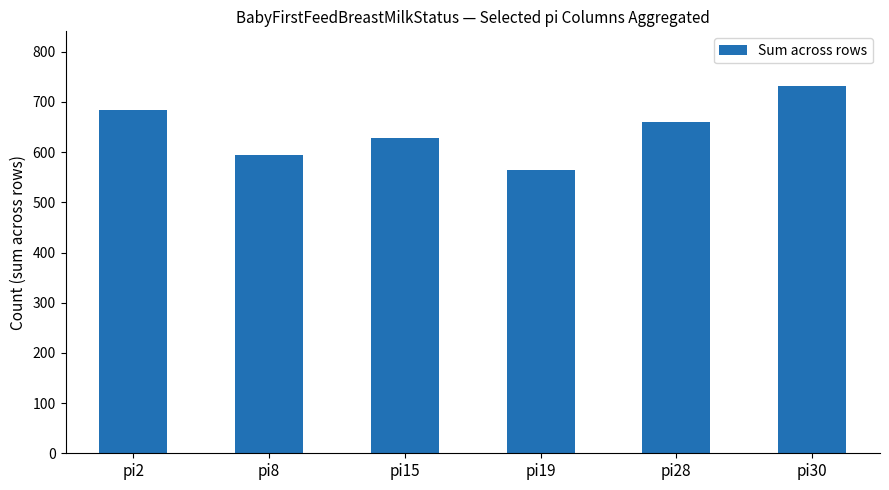

Count the values in the range 595 to 683.

4